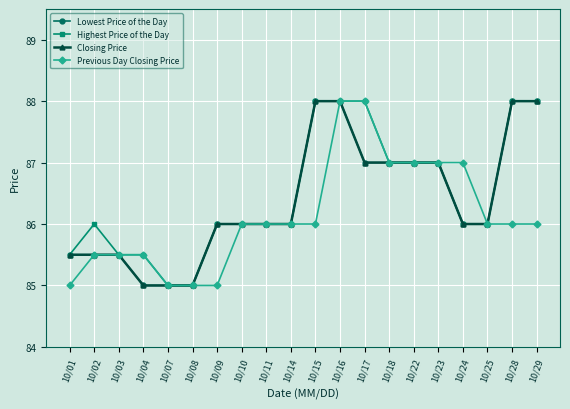

Does the chart have visible grid lines?

Yes